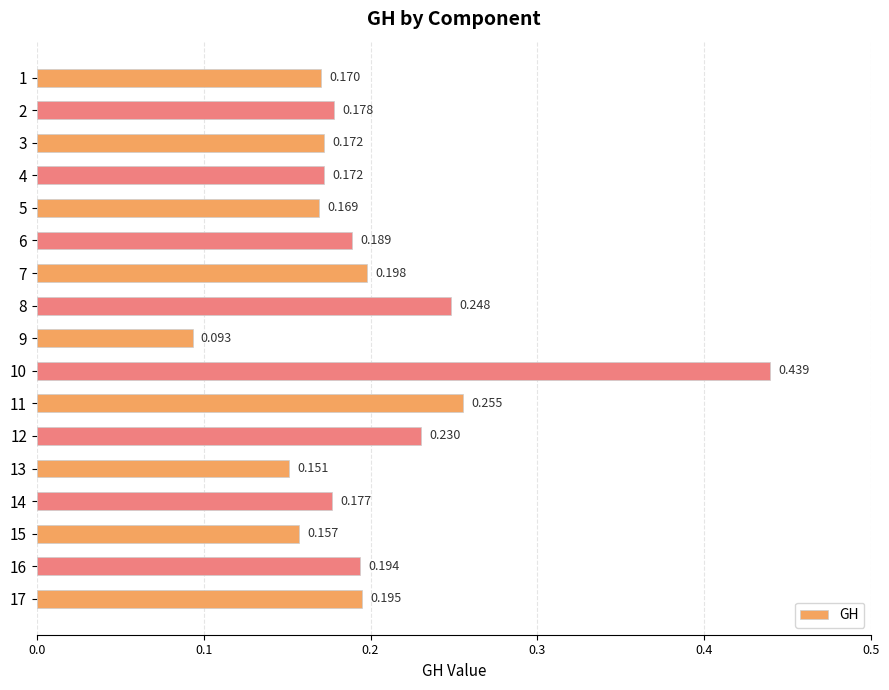

Which category has the highest value across all series?

10